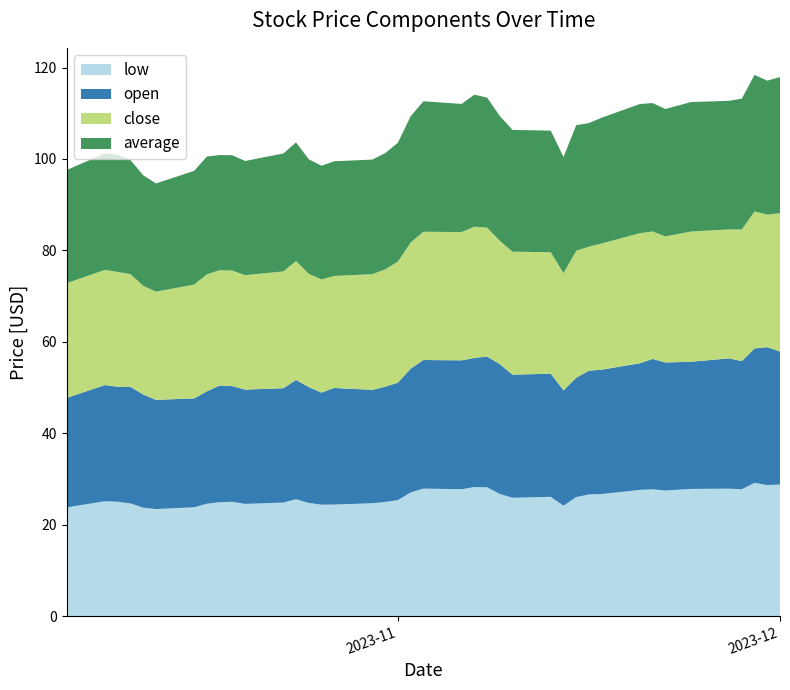

Reading left to right, extract all data points from this chart.

low: 2023-10-06=23.8	2023-10-09=25.1	2023-10-10=25.0	2023-10-11=24.6	2023-10-12=23.7	2023-10-13=23.4	2023-10-16=23.8	2023-10-17=24.6	2023-10-18=24.9	2023-10-19=25.0	2023-10-20=24.5	2023-10-23=24.8	2023-10-24=25.6	2023-10-25=24.8	2023-10-26=24.4	2023-10-27=24.4	2023-10-30=24.7	2023-10-31=25.0	2023-11-01=25.4	2023-11-02=27.1	2023-11-03=27.9	2023-11-06=27.8	2023-11-07=28.2	2023-11-08=28.2	2023-11-09=26.7	2023-11-10=25.9	2023-11-13=26.1	2023-11-14=24.1	2023-11-15=26.0	2023-11-16=26.6	2023-11-17=26.7	2023-11-20=27.6	2023-11-21=27.7	2023-11-22=27.5	2023-11-24=27.8	2023-11-27=27.9	2023-11-28=27.8	2023-11-29=29.1	2023-11-30=28.7	2023-12-01=28.8
open: 2023-10-06=23.9	2023-10-09=25.4	2023-10-10=25.1	2023-10-11=25.5	2023-10-12=24.8	2023-10-13=23.9	2023-10-16=23.8	2023-10-17=24.6	2023-10-18=25.5	2023-10-19=25.3	2023-10-20=25.0	2023-10-23=25.0	2023-10-24=26.1	2023-10-25=25.4	2023-10-26=24.5	2023-10-27=25.5	2023-10-30=24.8	2023-10-31=25.2	2023-11-01=25.7	2023-11-02=27.1	2023-11-03=28.1	2023-11-06=28.2	2023-11-07=28.2	2023-11-08=28.6	2023-11-09=28.4	2023-11-10=26.9	2023-11-13=26.9	2023-11-14=25.2	2023-11-15=26.1	2023-11-16=27.1	2023-11-17=27.2	2023-11-20=27.7	2023-11-21=28.5	2023-11-22=28.0	2023-11-24=27.8	2023-11-27=28.5	2023-11-28=28.0	2023-11-29=29.4	2023-11-30=30.1	2023-12-01=29.1
close: 2023-10-06=25.1	2023-10-09=25.2	2023-10-10=25.1	2023-10-11=24.7	2023-10-12=23.8	2023-10-13=23.7	2023-10-16=24.9	2023-10-17=25.6	2023-10-18=25.2	2023-10-19=25.3	2023-10-20=25.0	2023-10-23=25.6	2023-10-24=26.0	2023-10-25=24.8	2023-10-26=24.8	2023-10-27=24.5	2023-10-30=25.3	2023-10-31=25.7	2023-11-01=26.5	2023-11-02=27.6	2023-11-03=28.1	2023-11-06=28.1	2023-11-07=28.7	2023-11-08=28.2	2023-11-09=27.0	2023-11-10=26.9	2023-11-13=26.6	2023-11-14=25.6	2023-11-15=27.8	2023-11-16=27.1	2023-11-17=27.6	2023-11-20=28.5	2023-11-21=27.9	2023-11-22=27.6	2023-11-24=28.5	2023-11-27=28.2	2023-11-28=28.8	2023-11-29=29.9	2023-11-30=29.0	2023-12-01=30.3
average: 2023-10-06=24.7	2023-10-09=25.5	2023-10-10=25.6	2023-10-11=24.9	2023-10-12=24.2	2023-10-13=23.7	2023-10-16=24.9	2023-10-17=25.8	2023-10-18=25.2	2023-10-19=25.2	2023-10-20=25.0	2023-10-23=25.8	2023-10-24=25.9	2023-10-25=25.1	2023-10-26=24.9	2023-10-27=25.1	2023-10-30=25.1	2023-10-31=25.4	2023-11-01=26.0	2023-11-02=27.6	2023-11-03=28.5	2023-11-06=28.0	2023-11-07=28.9	2023-11-08=28.4	2023-11-09=27.3	2023-11-10=26.6	2023-11-13=26.6	2023-11-14=25.4	2023-11-15=27.5	2023-11-16=27.0	2023-11-17=27.5	2023-11-20=28.3	2023-11-21=28.1	2023-11-22=27.9	2023-11-24=28.3	2023-11-27=28.1	2023-11-28=28.6	2023-11-29=29.9	2023-11-30=29.3	2023-12-01=29.8